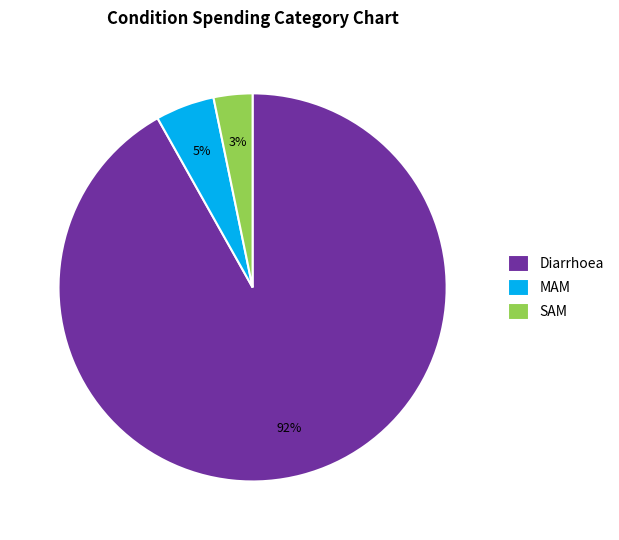

Which category has the smallest portion of the pie?

SAM